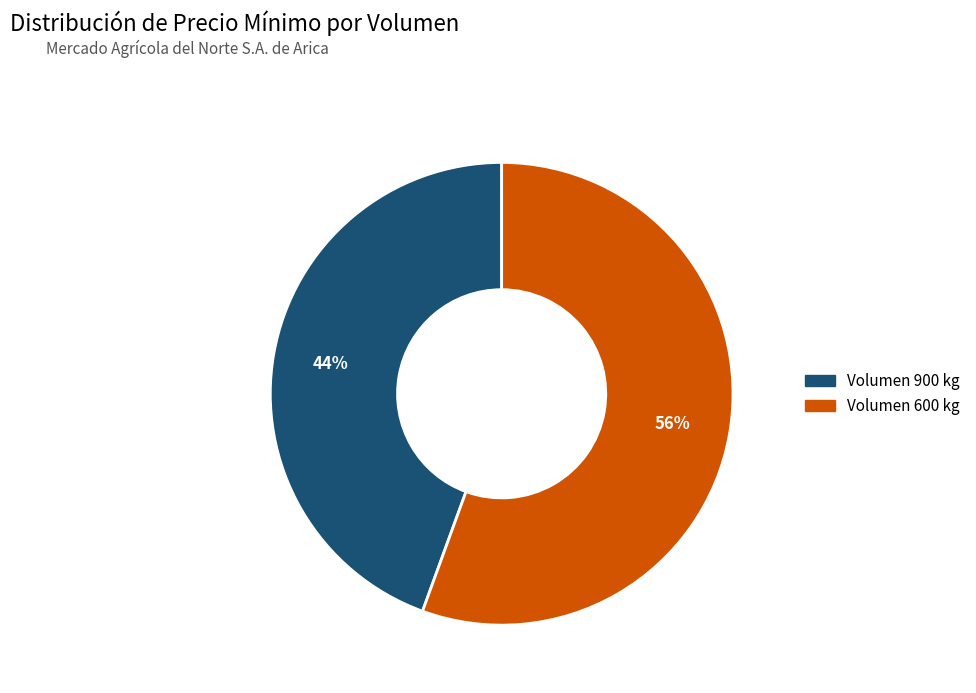

Is there any slice that represents more than half of the pie?

Yes